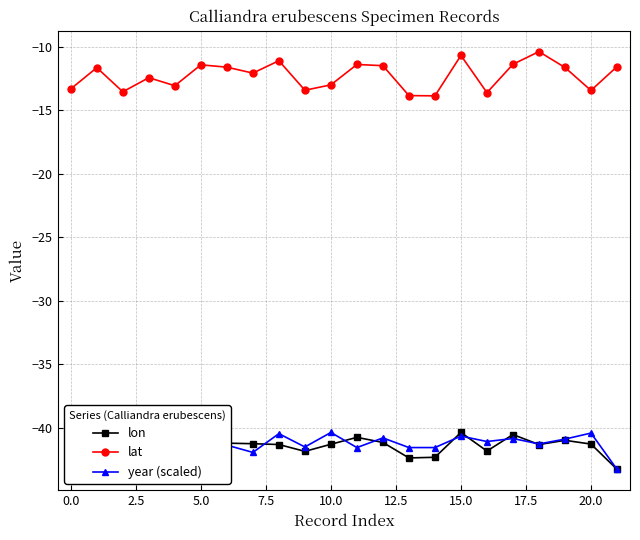

What is the greatest value displayed?

-10.4